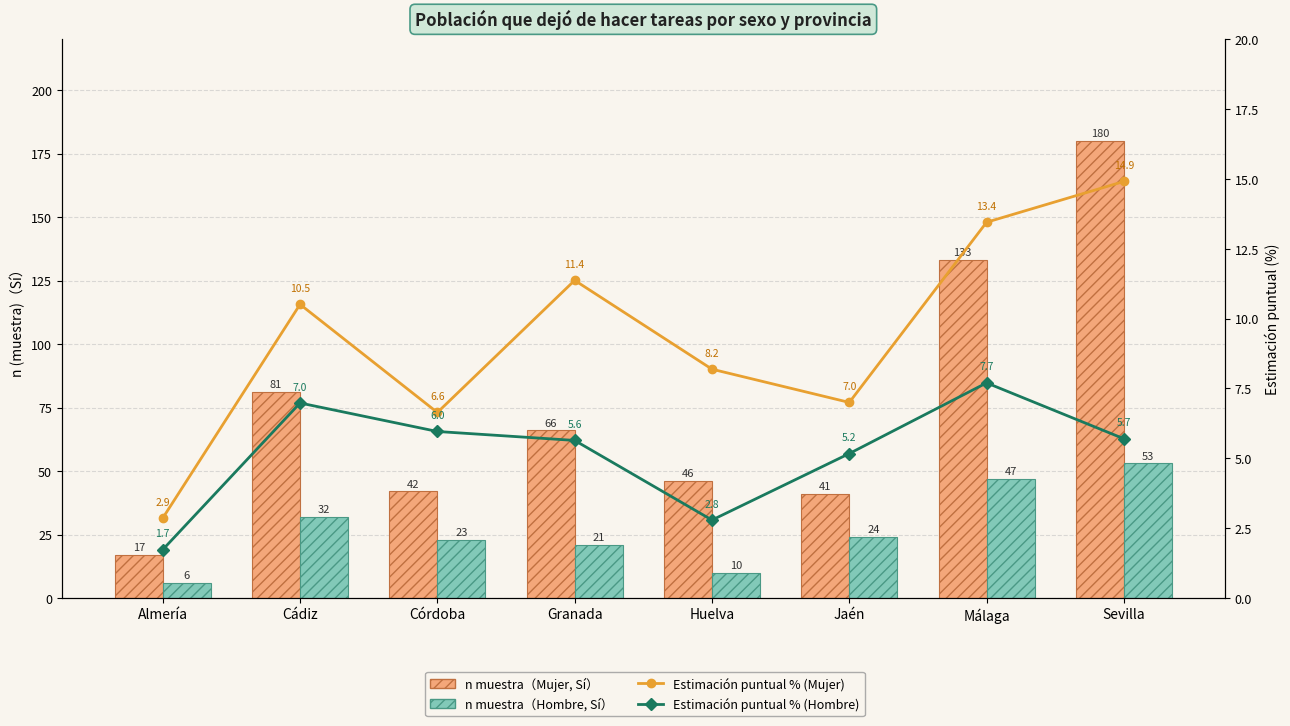

What is the difference between the Estimación puntual % (Mujer) values at Almería and Málaga?

10.6